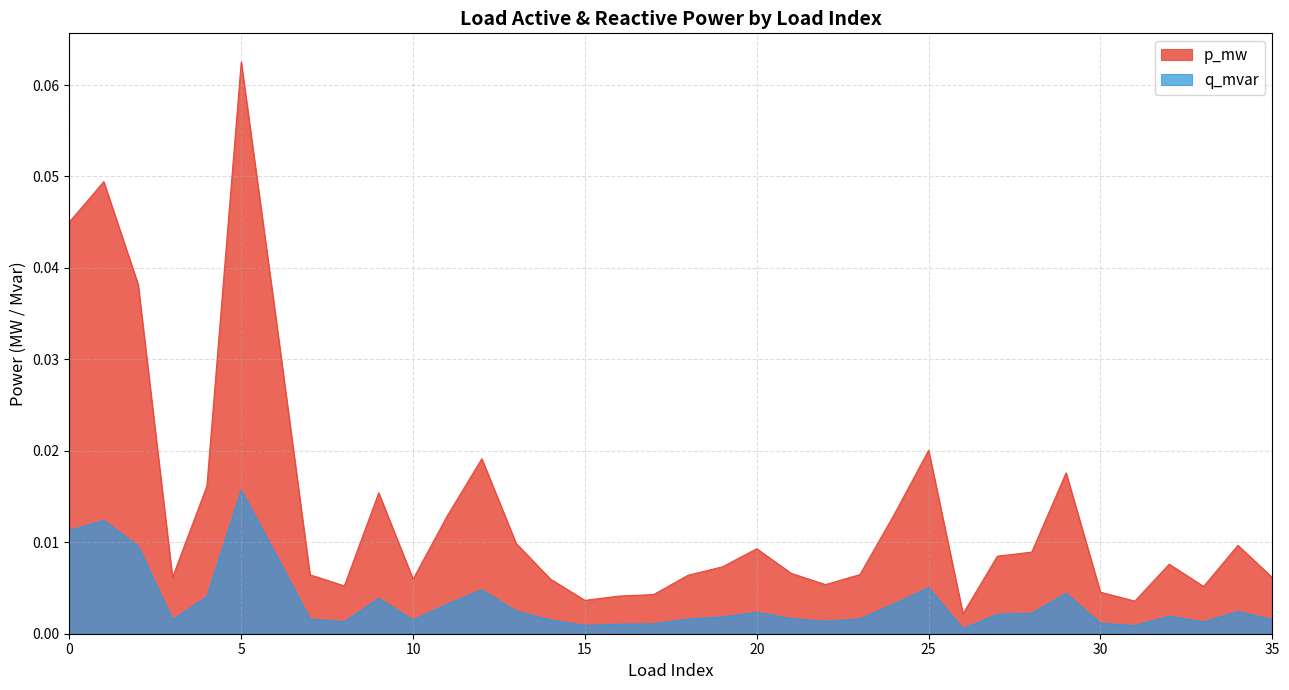

At how many categories does at least one series exceed 0?

36